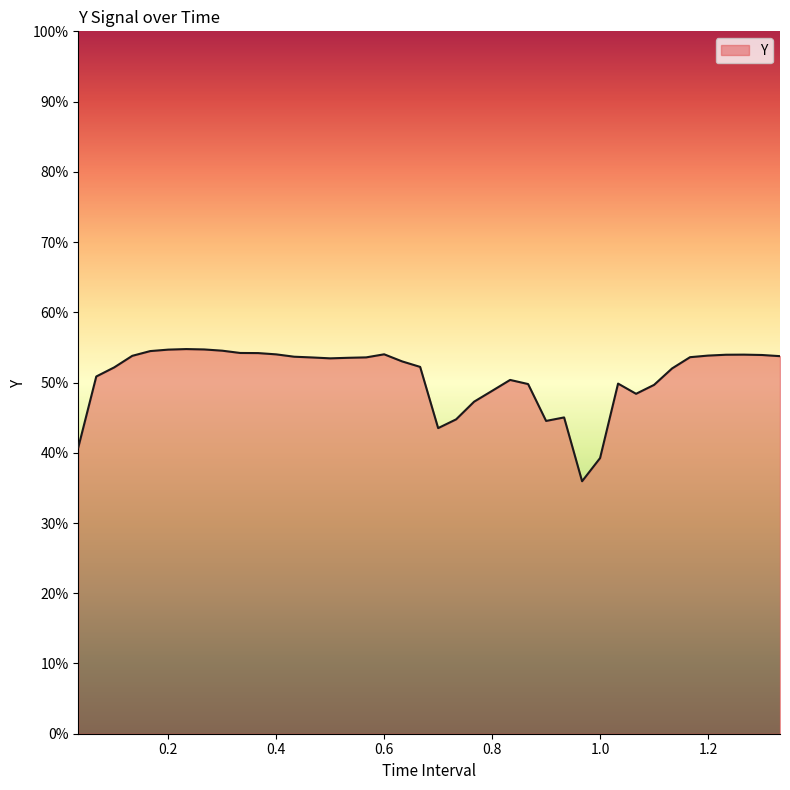

True or false: there are more than 0 points higher than both neighbors.

True